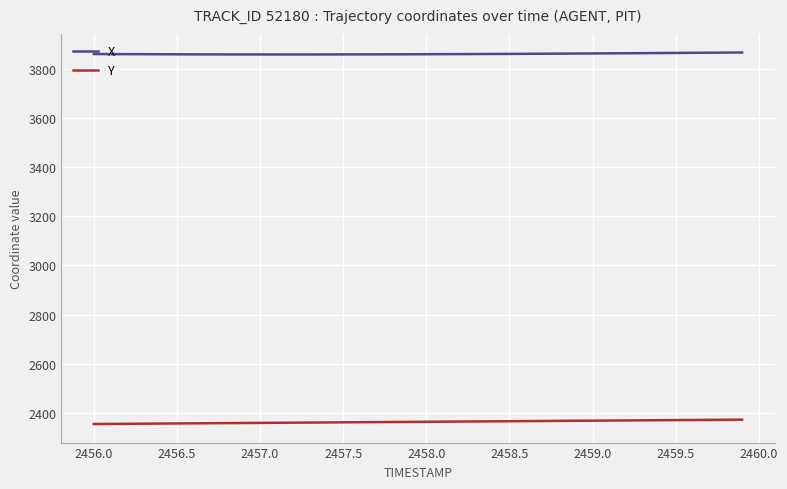

Does the chart have visible grid lines?

Yes